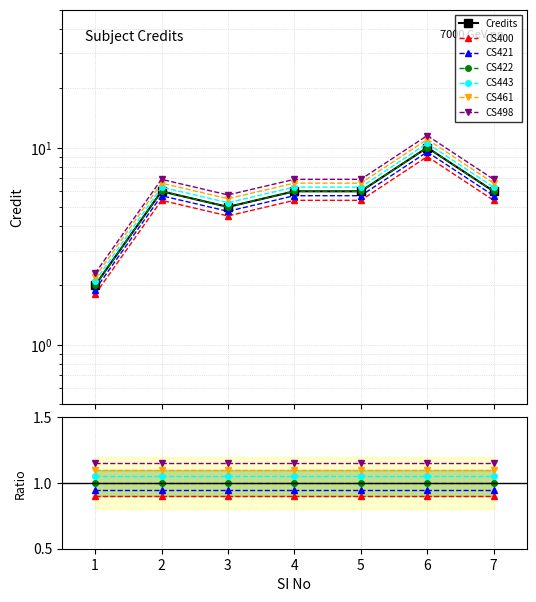

What is the value of the 7th point from the left?

5.7